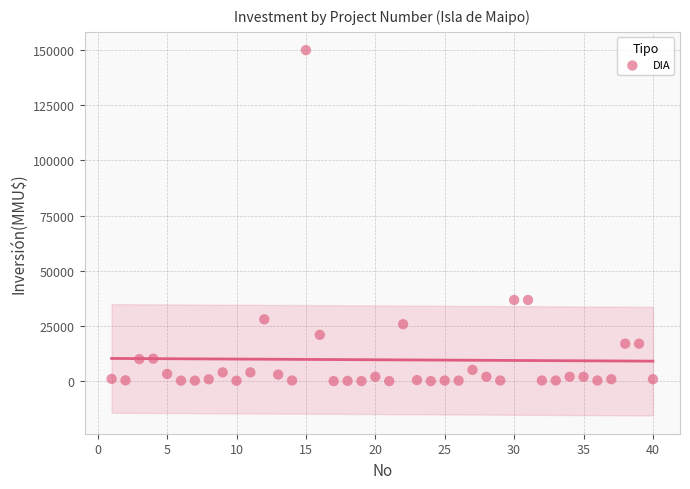

What is the range of X values (max minus min)?

39